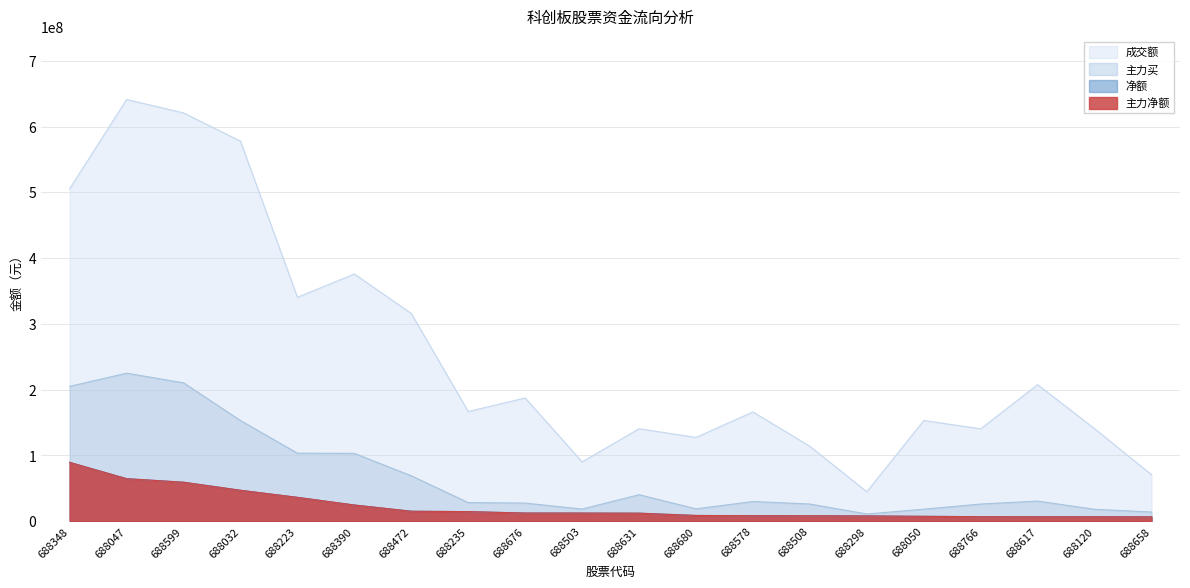

The value of 主力买 at 688120 is 18135282. True or false?

True